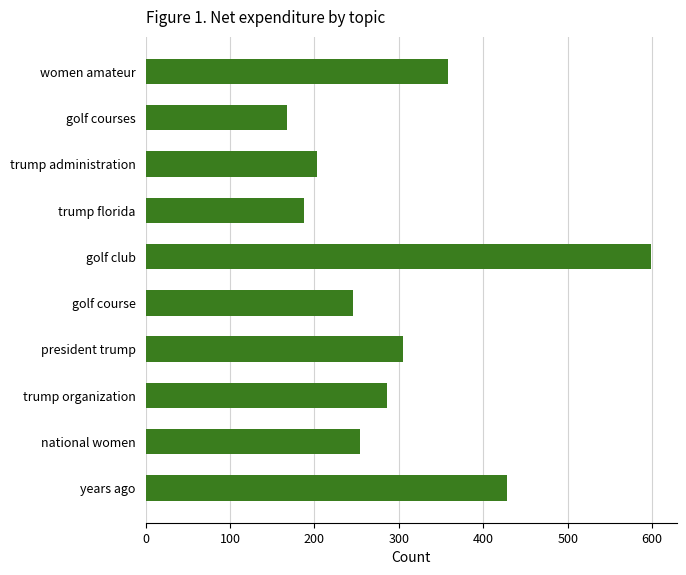

Reading bottom to top, extract all data points from this chart.

428	254	286	305	246	599	188	203	167	358